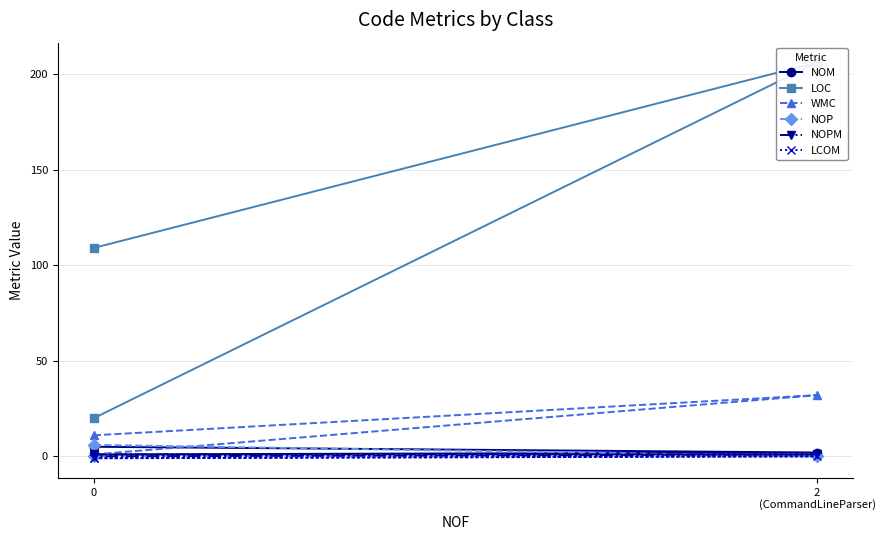

What is the sum of all WMC values?

44